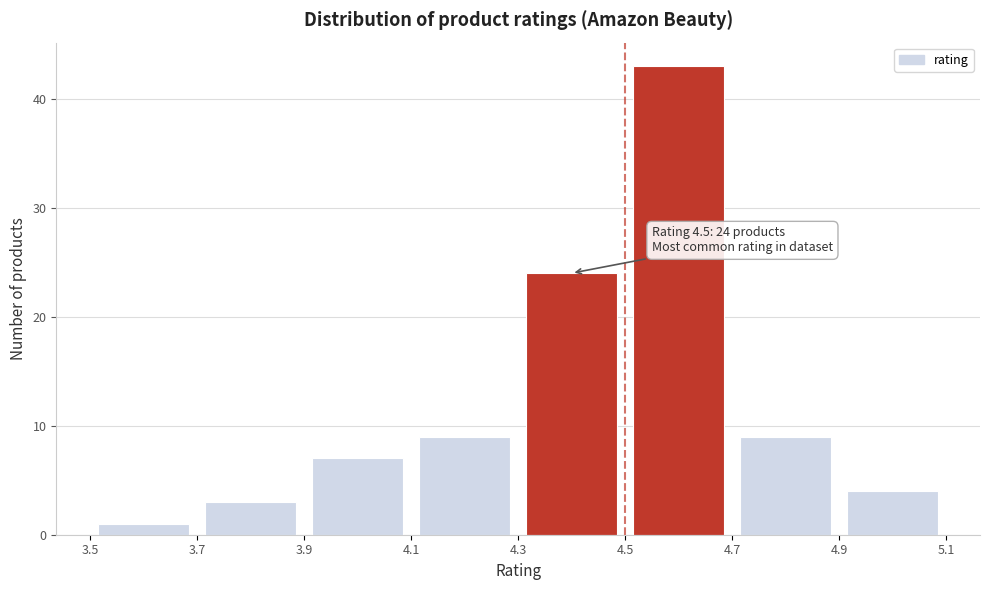

Which range on the x-axis has the tallest bar?

4.5 to 4.7